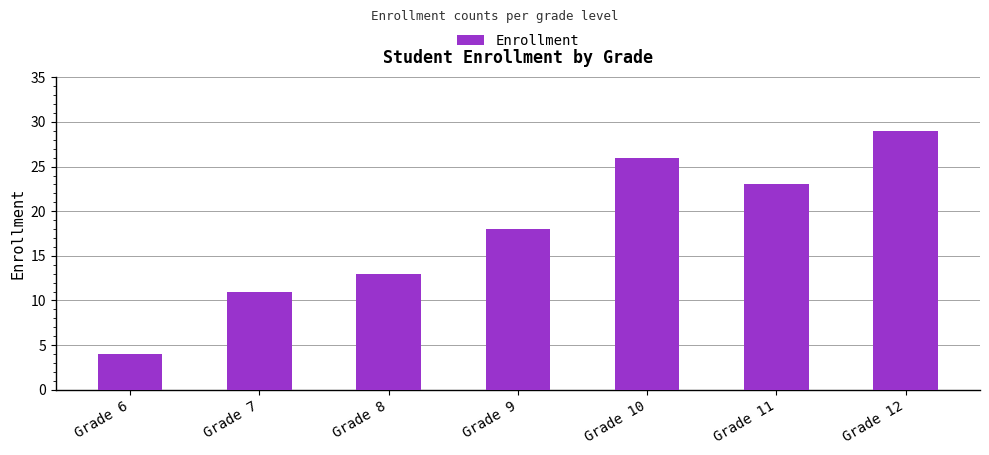

What is the difference between the maximum and minimum values?

25